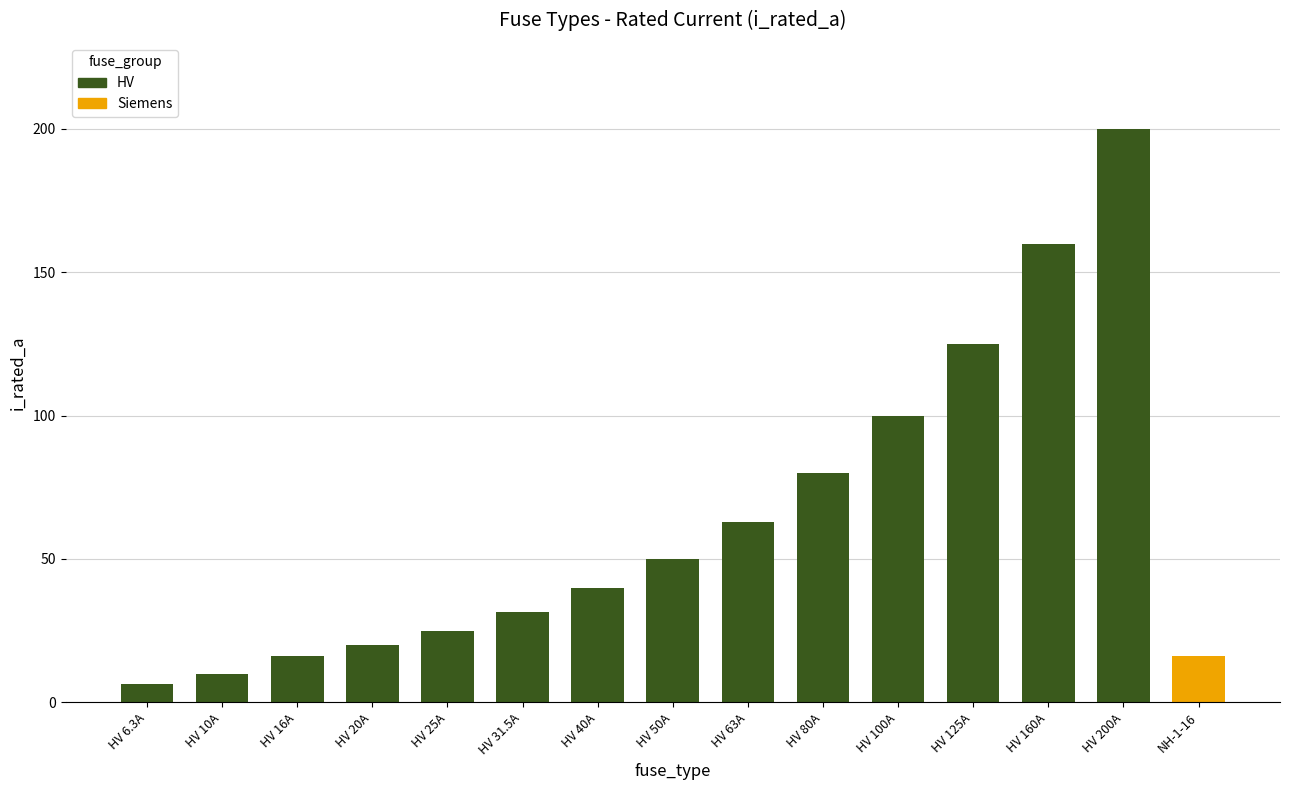

Are the bars grouped side by side (vs. stacked)?

No